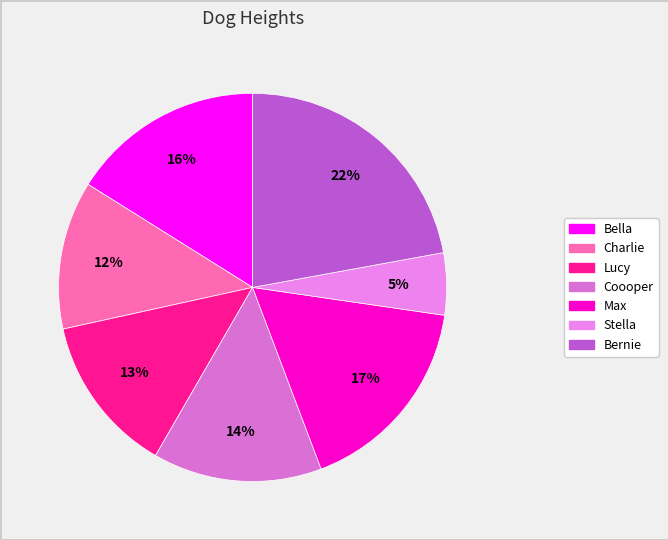

Combined, do Max and Bernie account for over 50%?

No